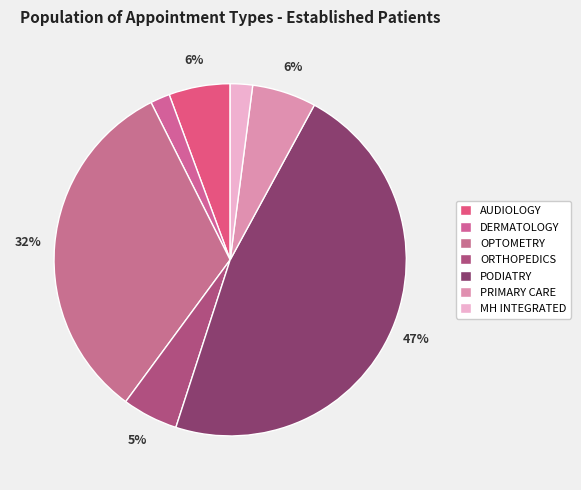

Is it true that AUDIOLOGY is 1% of the pie?

False